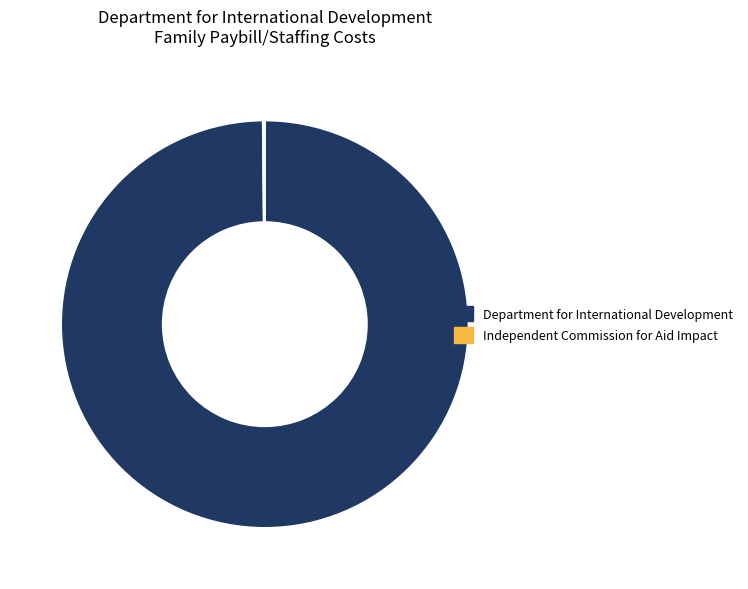

True or false: Department for International Development accounts for 85% of the total.

False